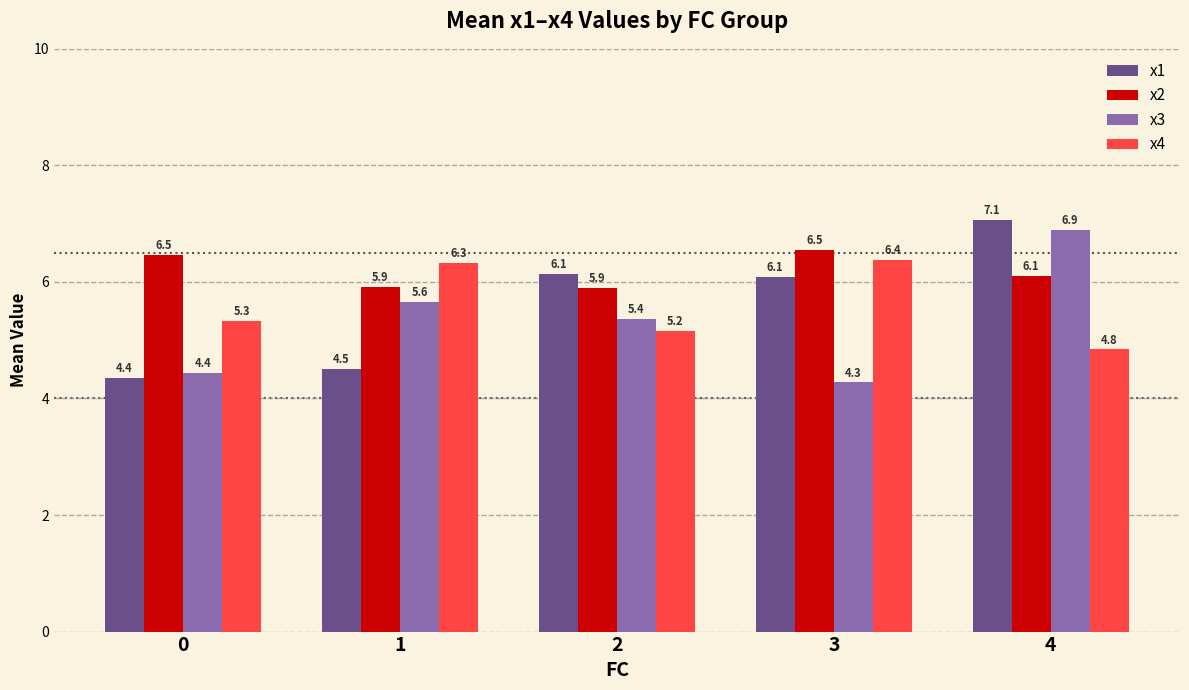

What is the spread (max minus min) of values at 1?

1.8